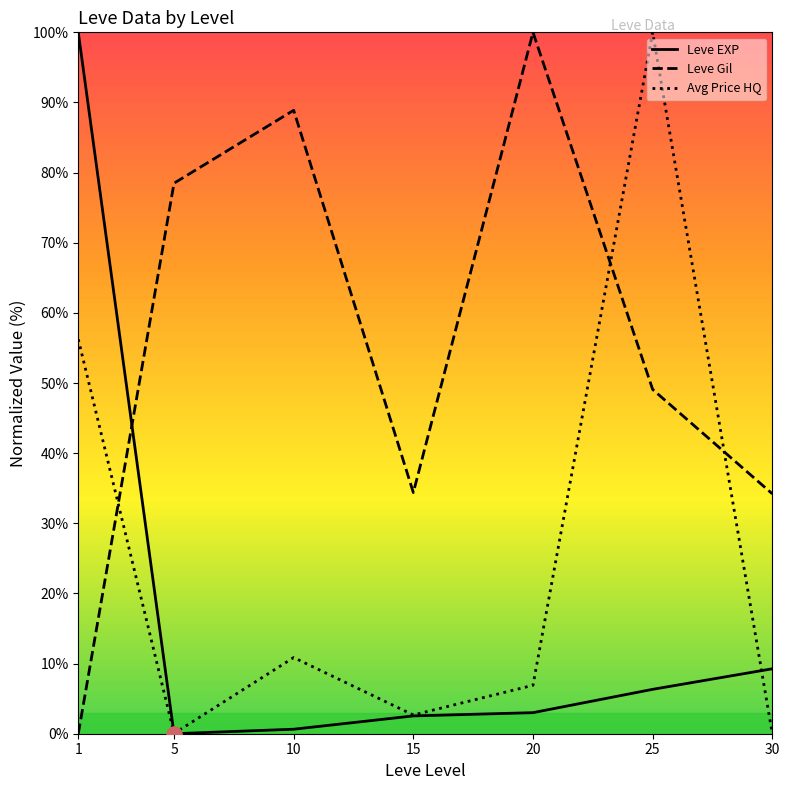

Which series reaches the maximum Y coordinate?

Leve EXP